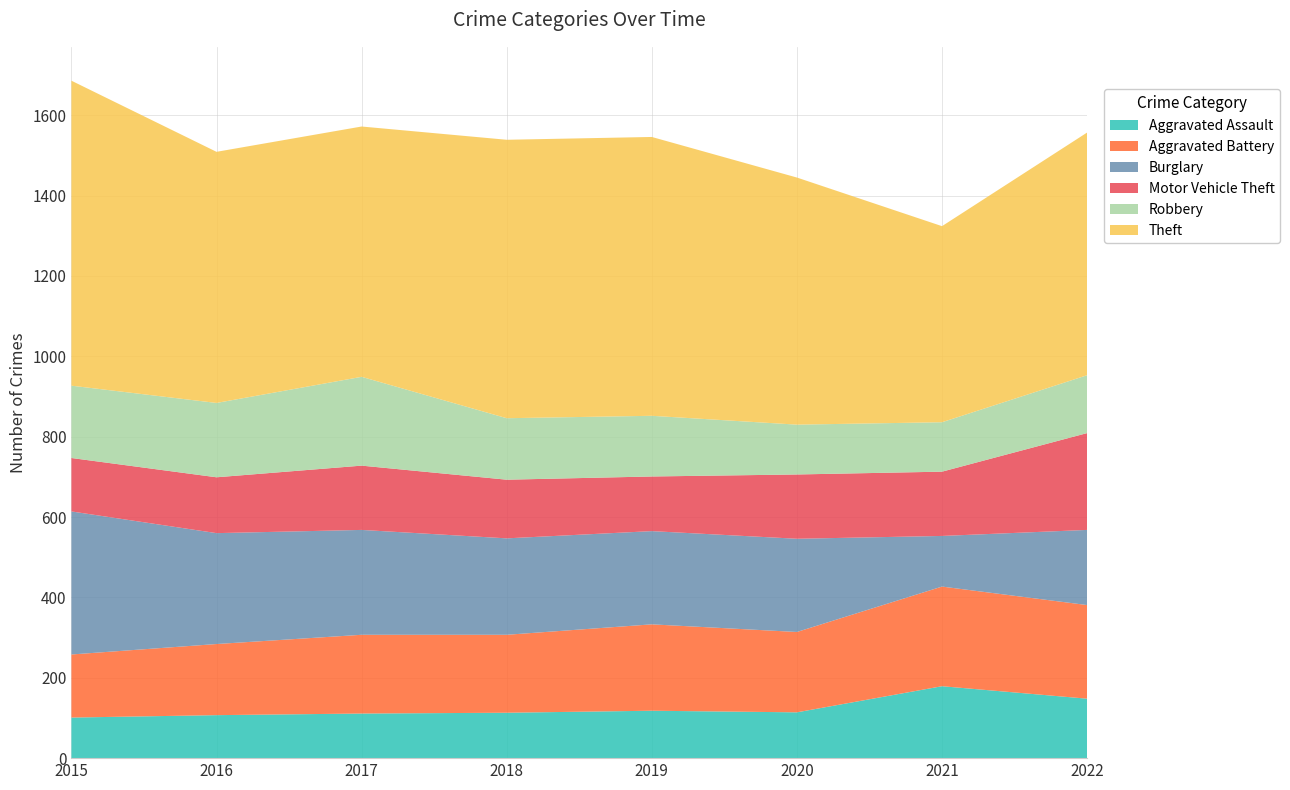

Reading left to right, what are all the values shown in this chart?

Aggravated Assault: 2015=101	2016=107	2017=111	2018=113	2019=118	2020=114	2021=179	2022=148
Aggravated Battery: 2015=157	2016=177	2017=196	2018=194	2019=215	2020=200	2021=248	2022=233
Burglary: 2015=356	2016=276	2017=261	2018=240	2019=232	2020=232	2021=126	2022=187
Motor Vehicle Theft: 2015=133	2016=139	2017=160	2018=146	2019=136	2020=160	2021=160	2022=241
Robbery: 2015=180	2016=185	2017=221	2018=153	2019=151	2020=124	2021=123	2022=144
Theft: 2015=759	2016=625	2017=623	2018=693	2019=694	2020=615	2021=488	2022=604